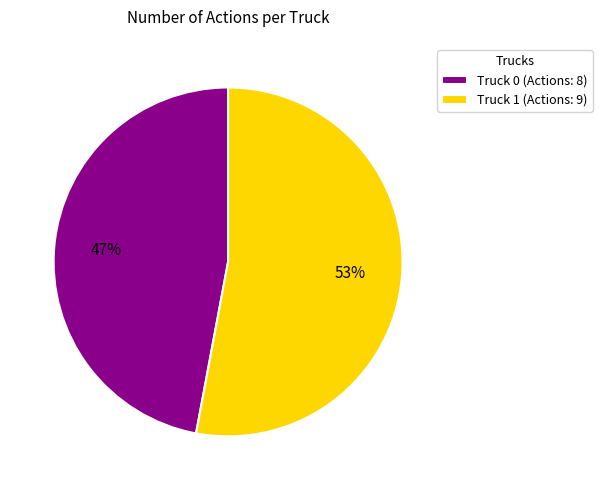

How many slices are in this pie chart?

2